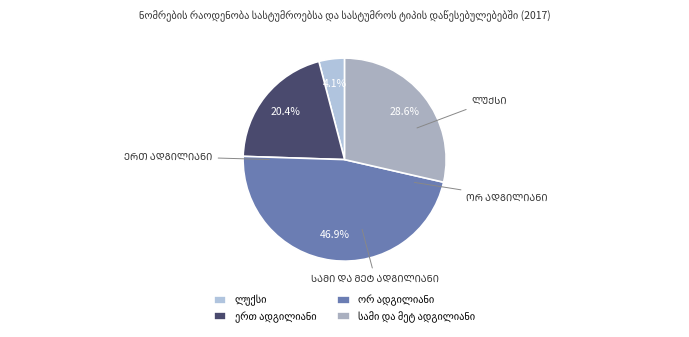

True or false: ორ ადგილიანი accounts for 32% of the total.

False